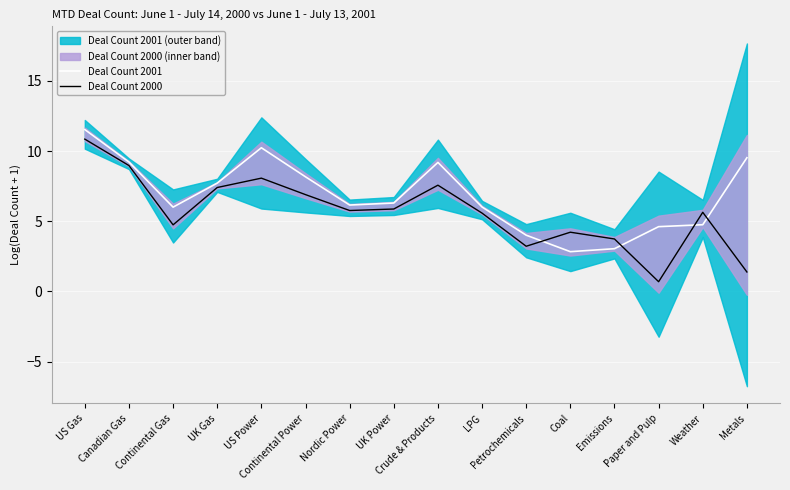

What are all the series names shown in the legend?

Deal Count 2001, Deal Count 2000